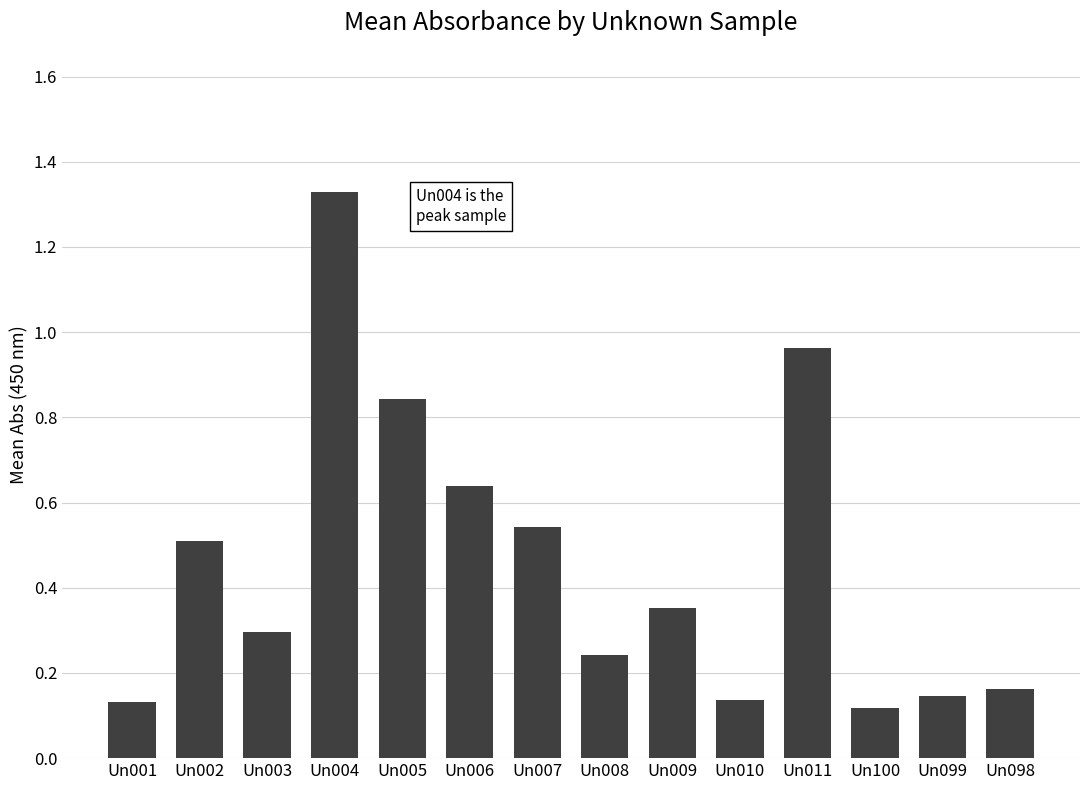

What is the change in value from Un009 to Un099?

-0.2